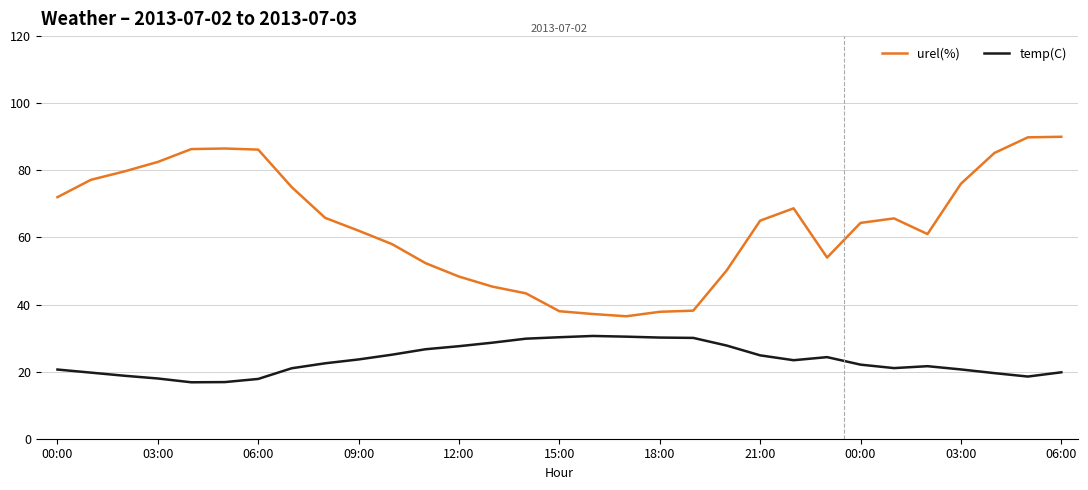

What is the sum of all temp(C) values?

728.5